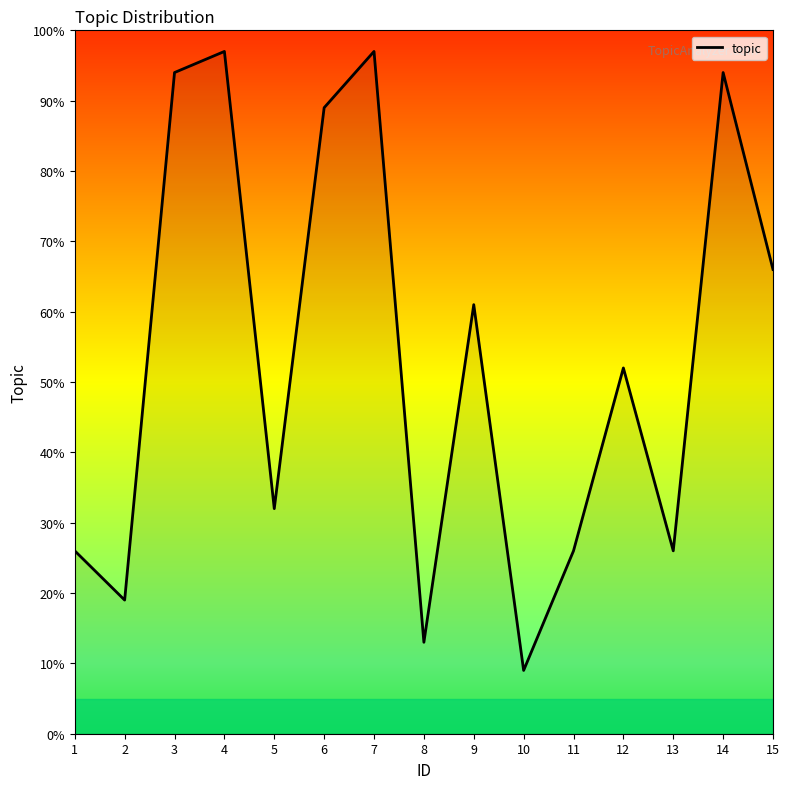

What is the sum of all values?

801